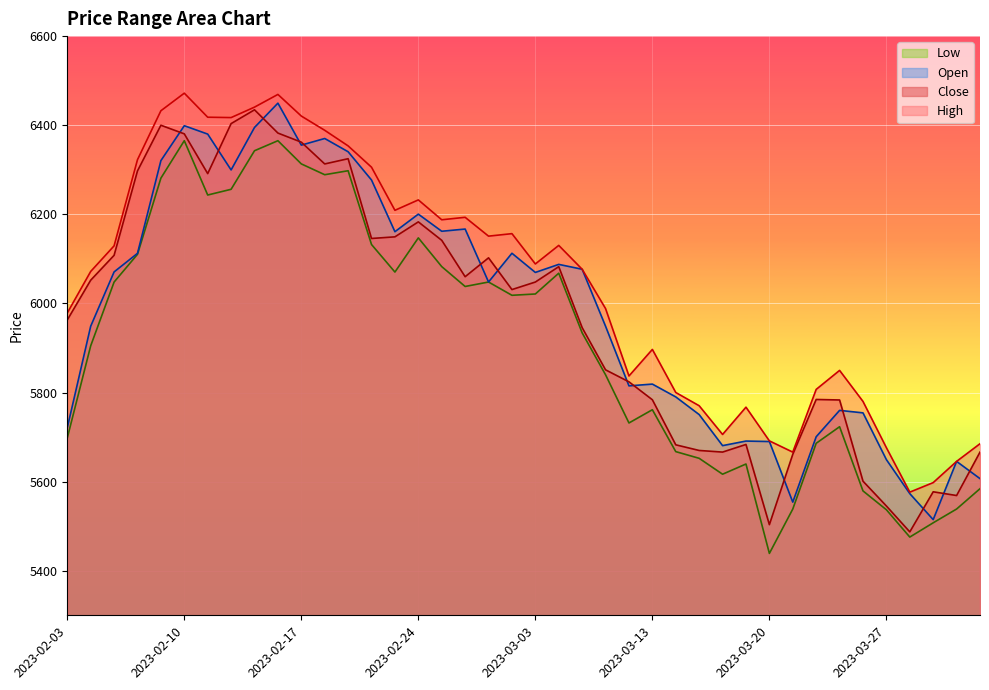

What is the difference between the highest and lowest values at 2023-03-17?

127.6